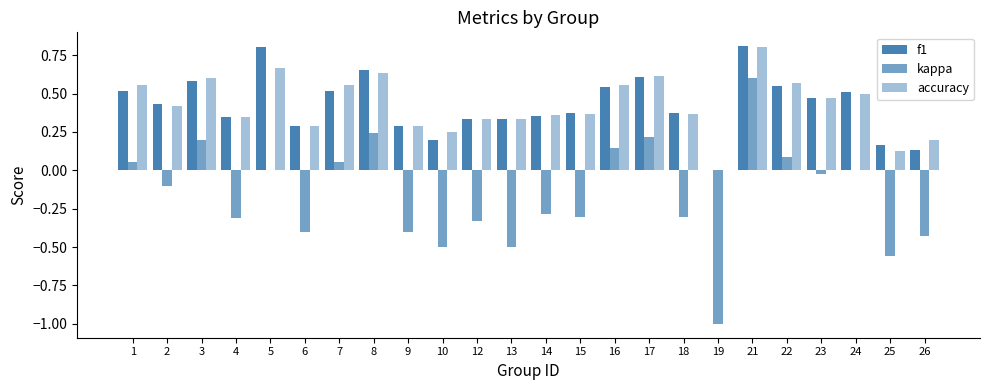

At which label is f1 closest to 0?

19